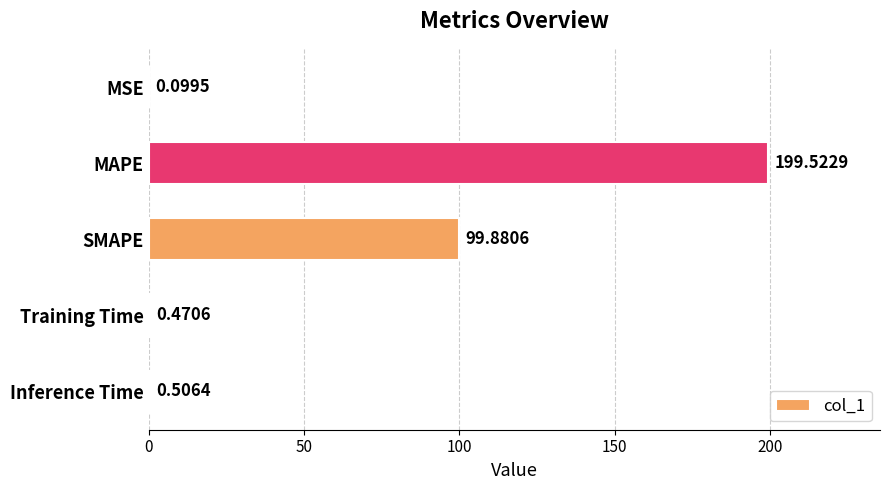

What is the sum of all values?

300.5